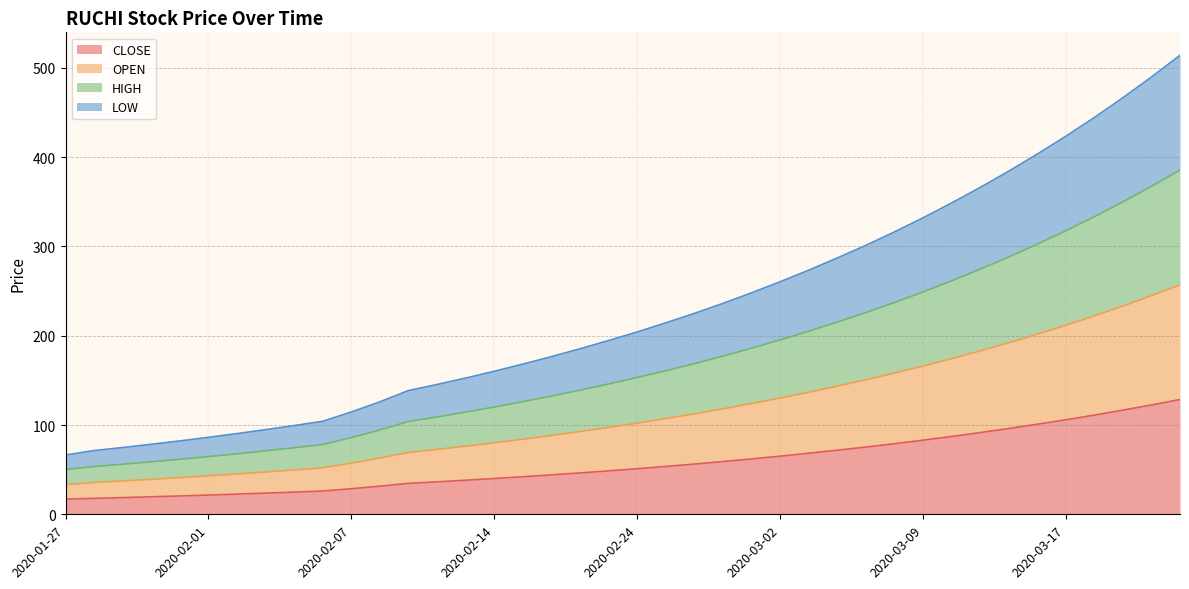

How many values in the CLOSE series exceed 51?

20